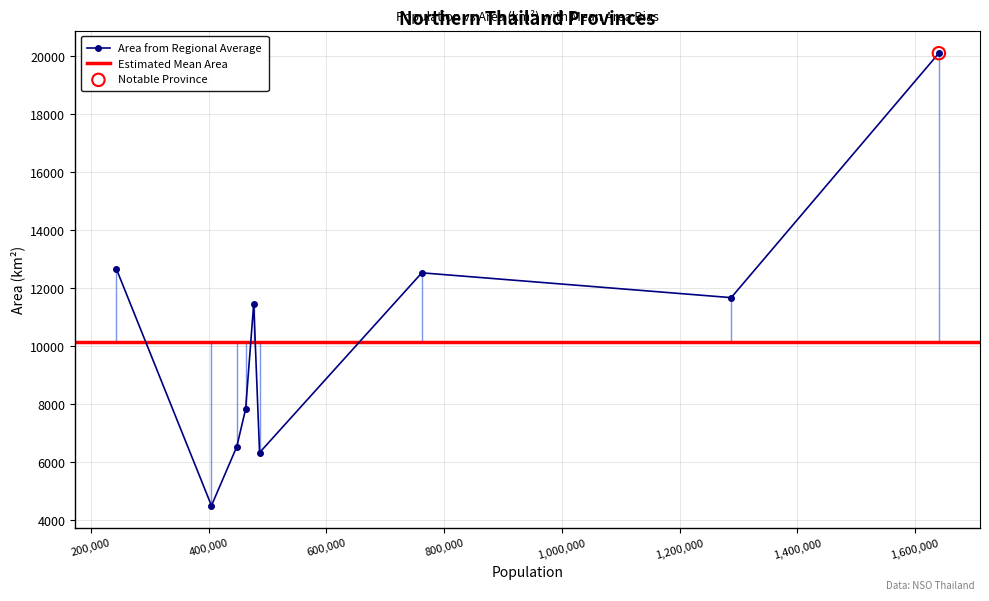

What is the change in value from Phayao to Phrae?

+203.5